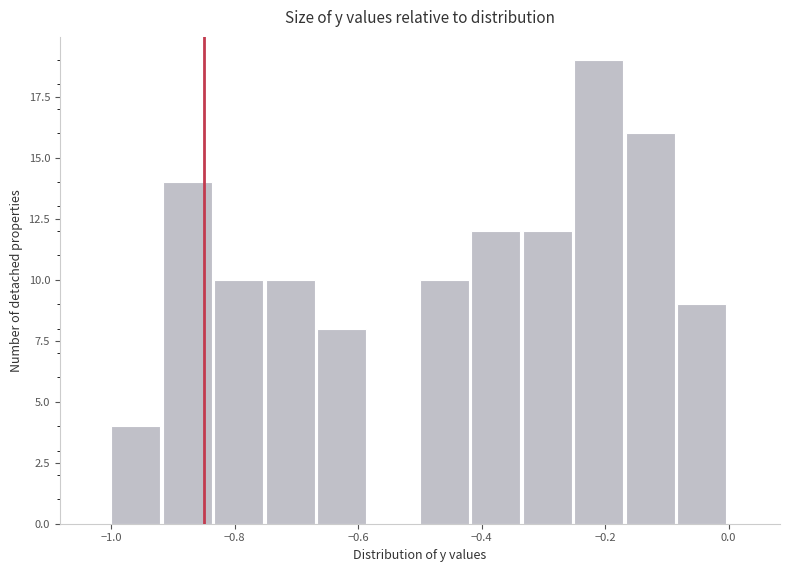

Reading left to right, transcribe this chart: for each bar, give the range it covers on the x-axis and its height. Neither the bar edges nor the heights are printed on the chart, so give them approximately, as read against the axes.

-1.00 to -0.92: 4
-0.92 to -0.84: 14
-0.84 to -0.74: 10
-0.74 to -0.66: 10
-0.66 to -0.58: 8
-0.58 to -0.50: 0
-0.50 to -0.42: 10
-0.42 to -0.34: 12
-0.34 to -0.24: 12
-0.24 to -0.16: 19
-0.16 to -0.08: 16
-0.08 to 0.00: 9